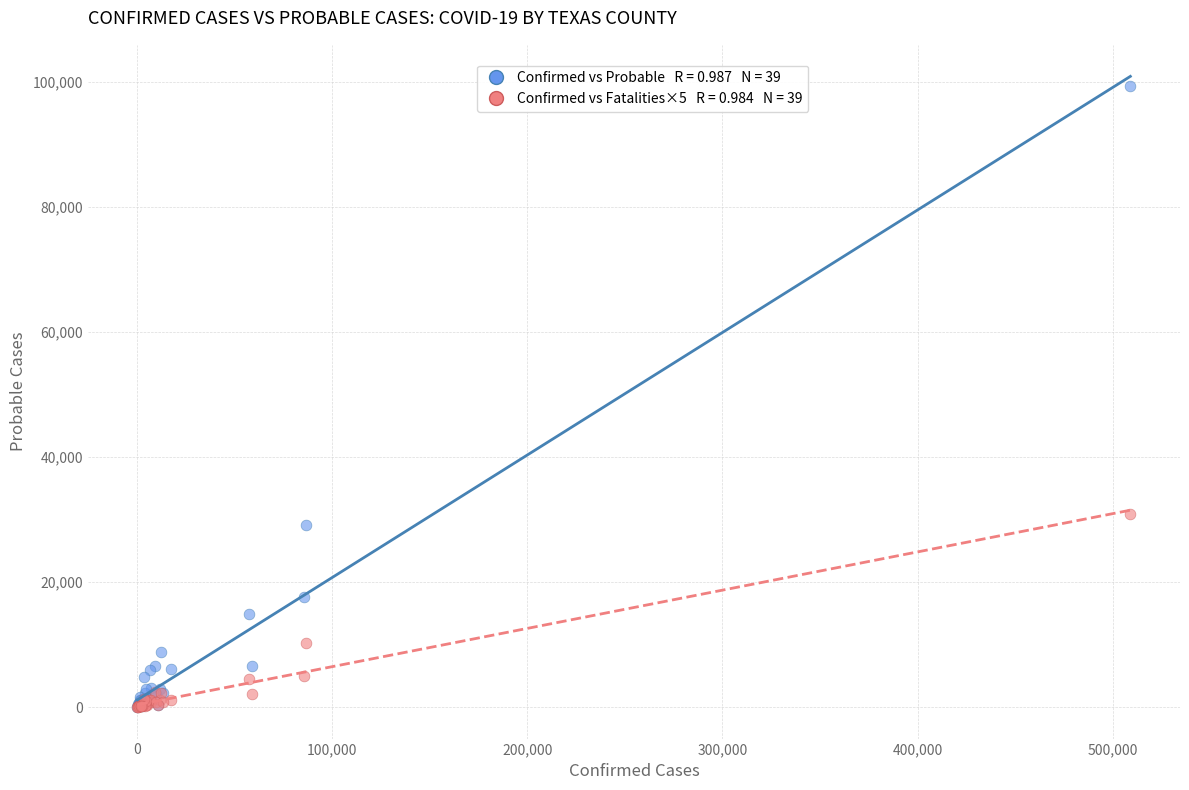

Across all series, what Y value is closest to 49694?

30950